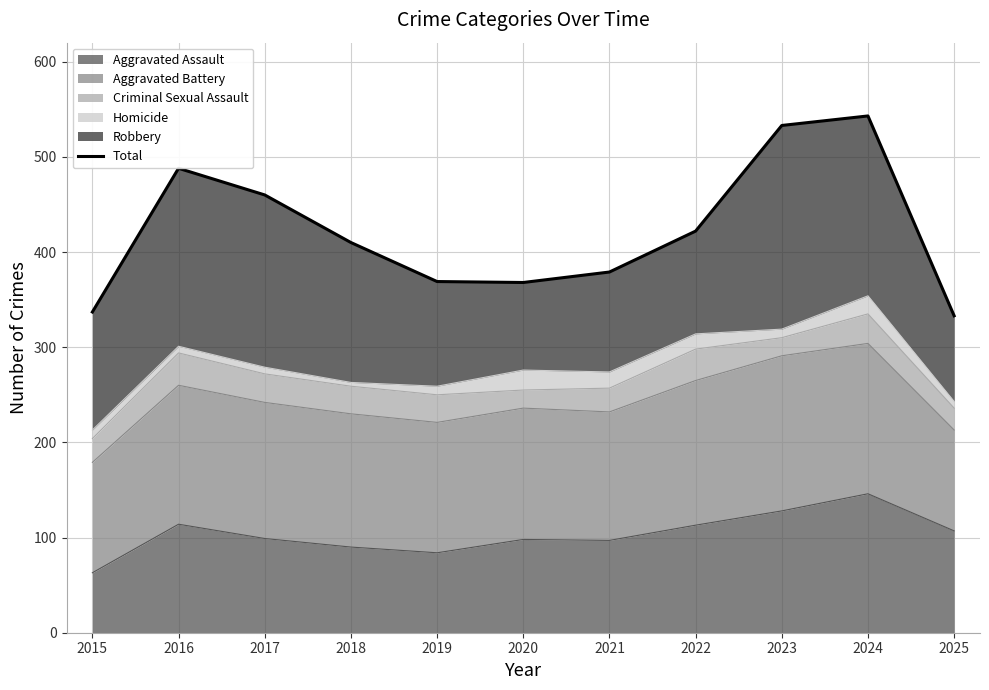

Is it true that the value at 2023 is 533?

True